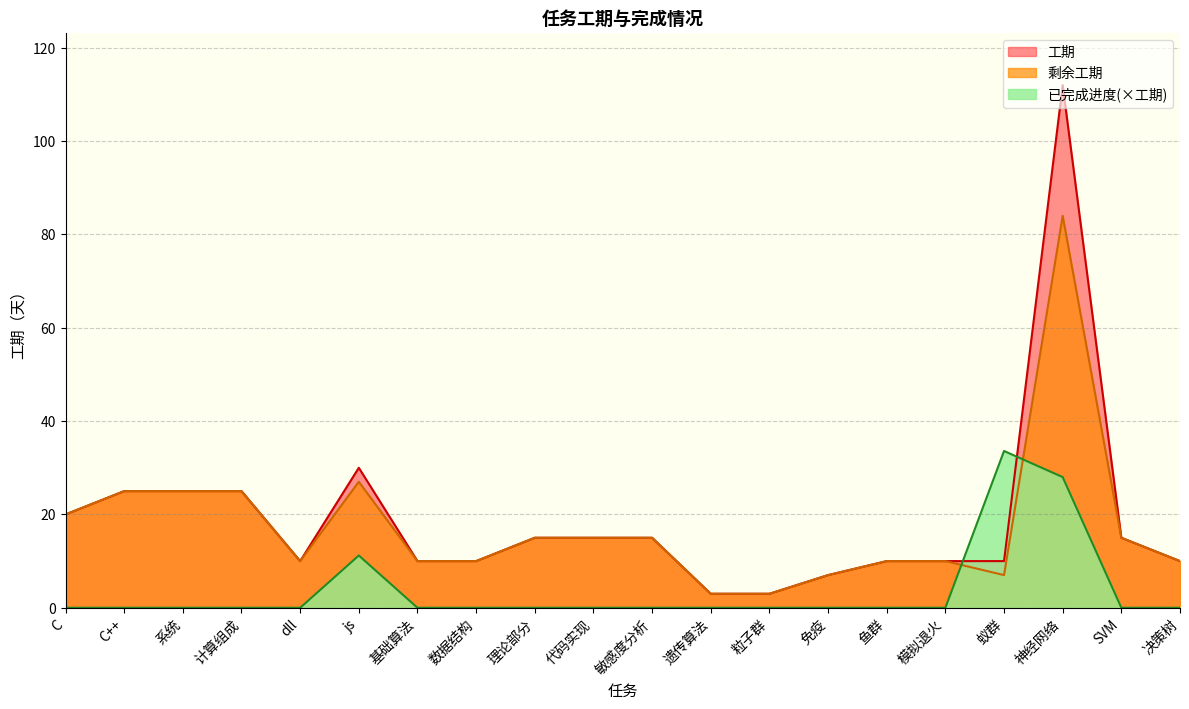

What is the sum of the 工期 values at 数据结构 and 理论部分?

25.0